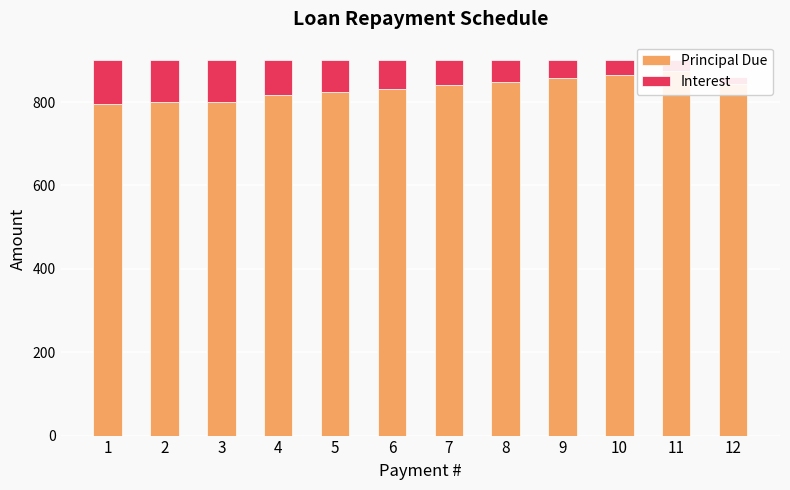

Where is Interest nearest to the value 60?

7